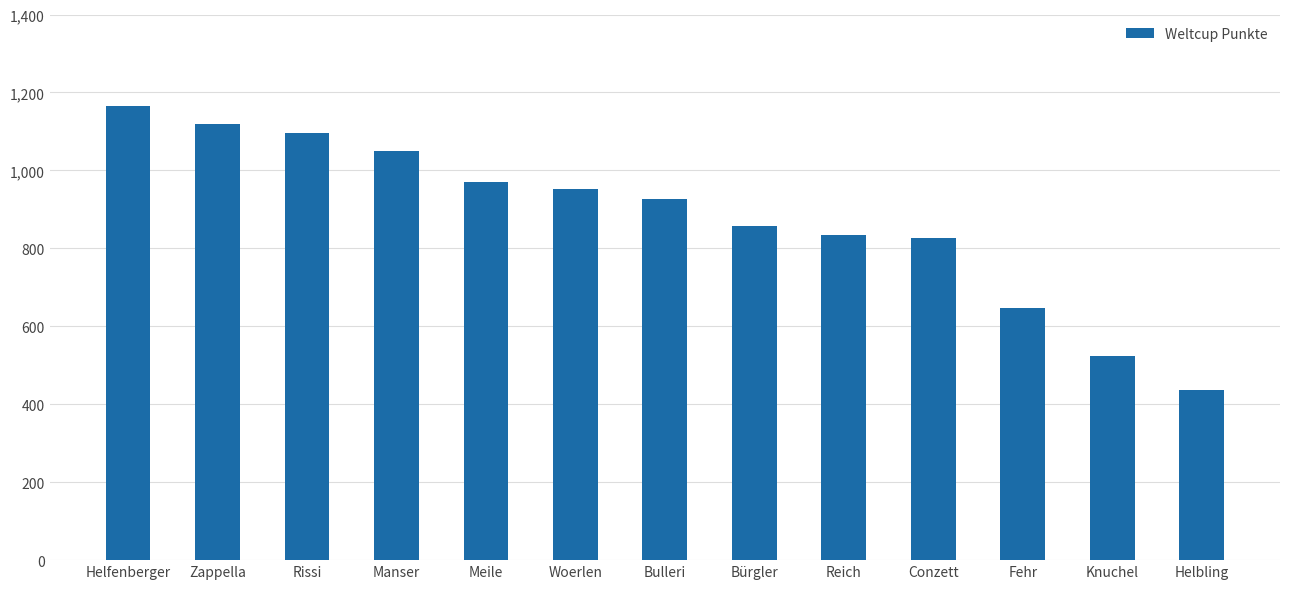

Reading left to right, transcribe all the data shown in this chart.

Helfenberger=1165	Zappella=1119	Rissi=1096	Manser=1051	Meile=971	Woerlen=953	Bulleri=926	Bürgler=858	Reich=835	Conzett=826	Fehr=647	Knuchel=524	Helbling=436